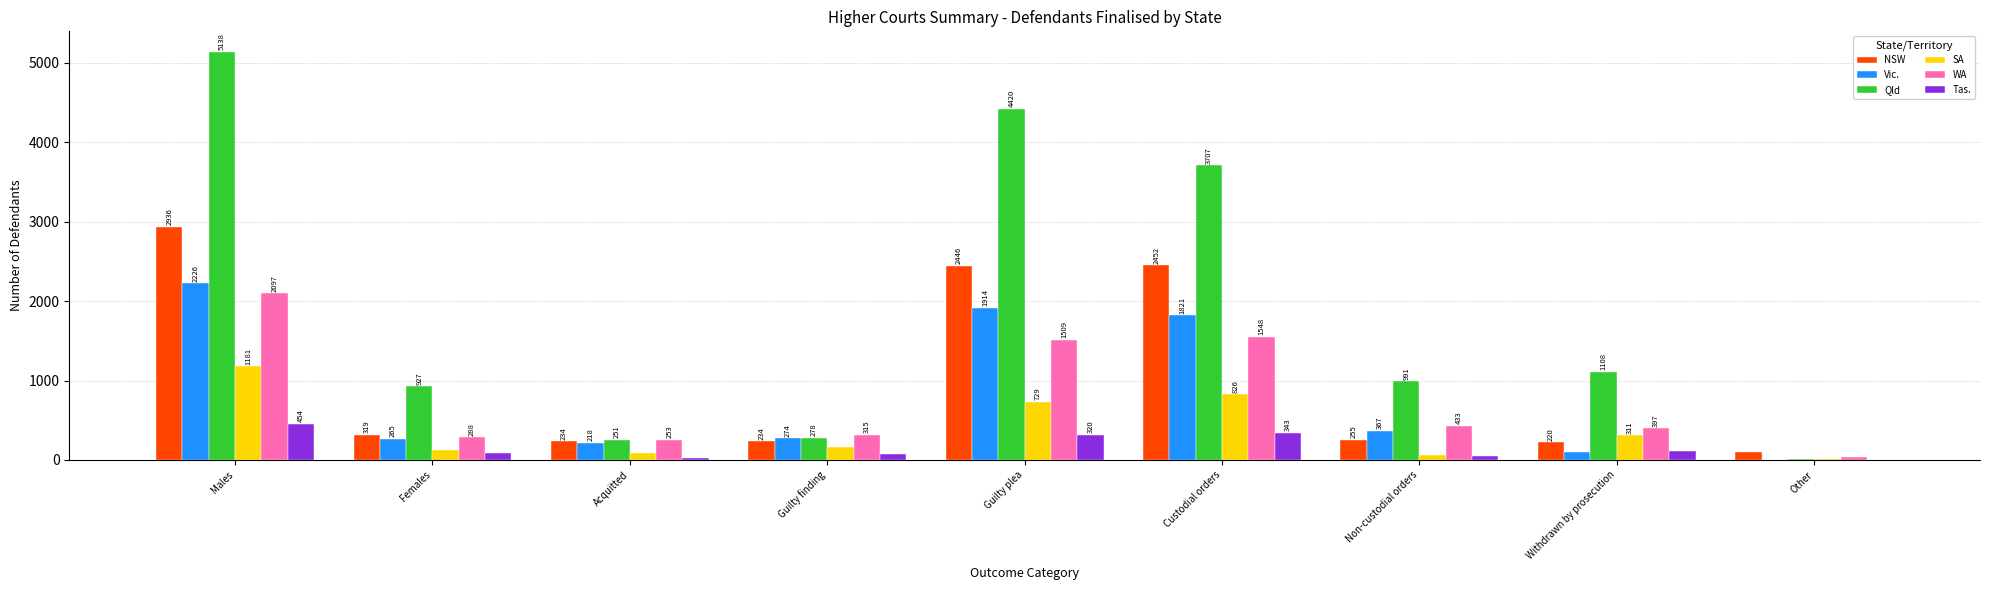

What is the sum of all Qld values?

16833